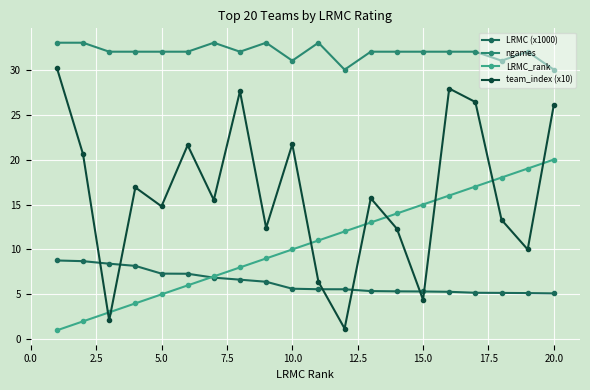

Which series has the widest spread of values?

team_index (x10)